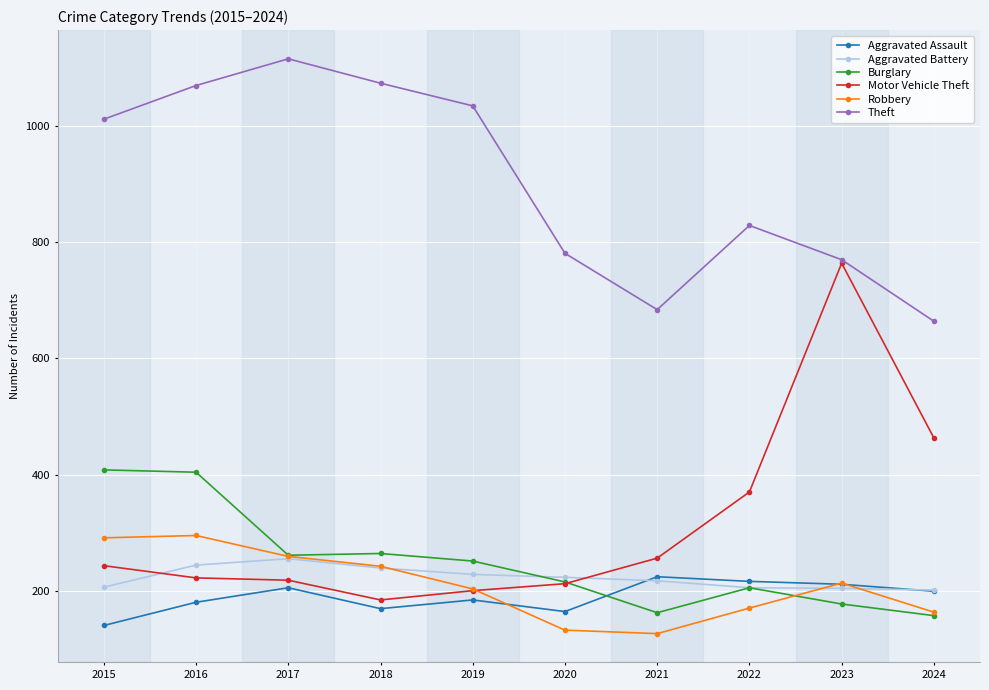

Does the chart have visible grid lines?

Yes